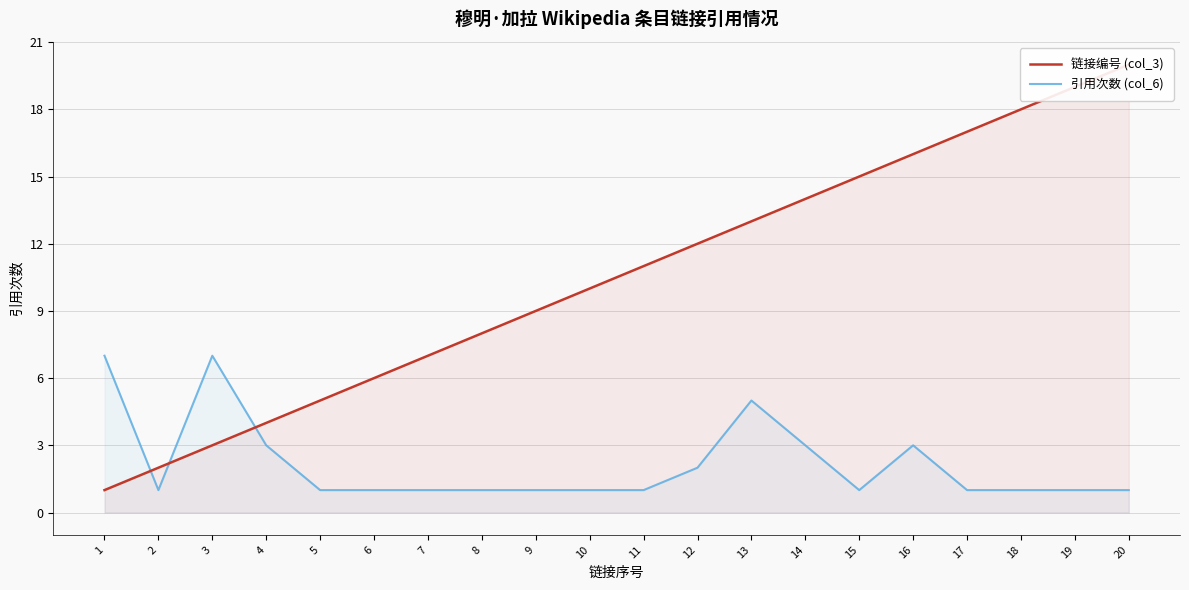

How many times do 链接编号 (col_3) and 引用次数 (col_6) cross each other?

3